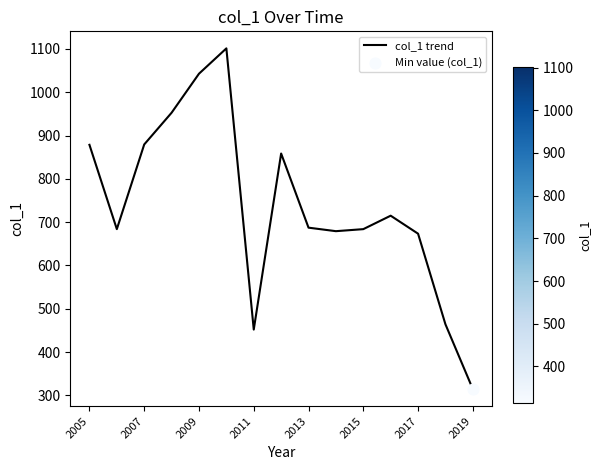

What is the maximum value shown in the chart?

1101.3